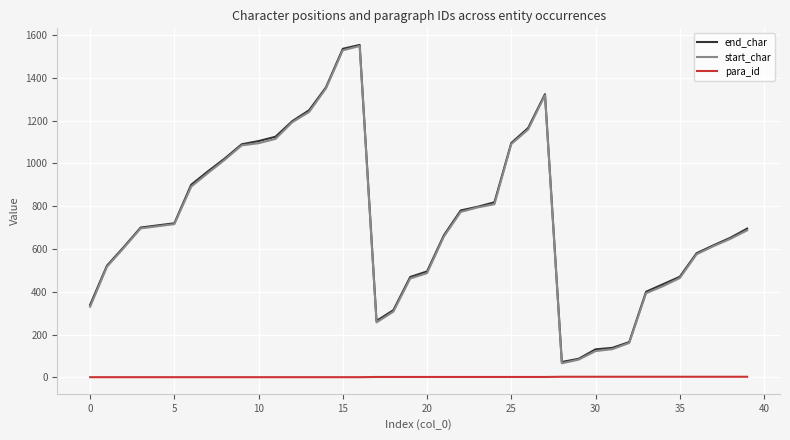

True or false: start_char and para_id intersect in this chart.

False